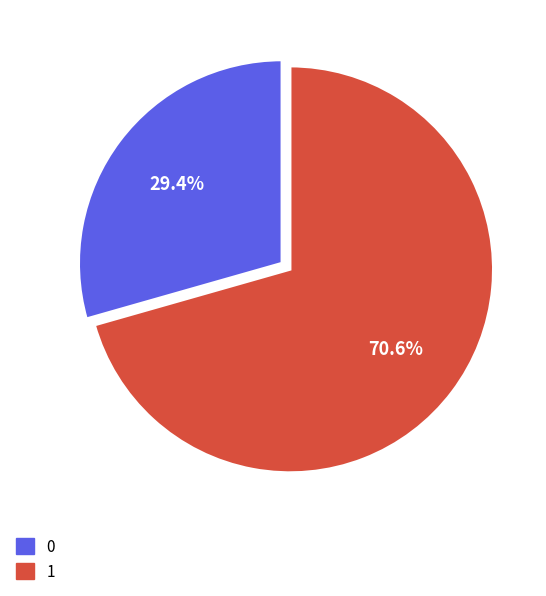

To the nearest percent, what is the difference between the largest and smallest slice percentages?

41%